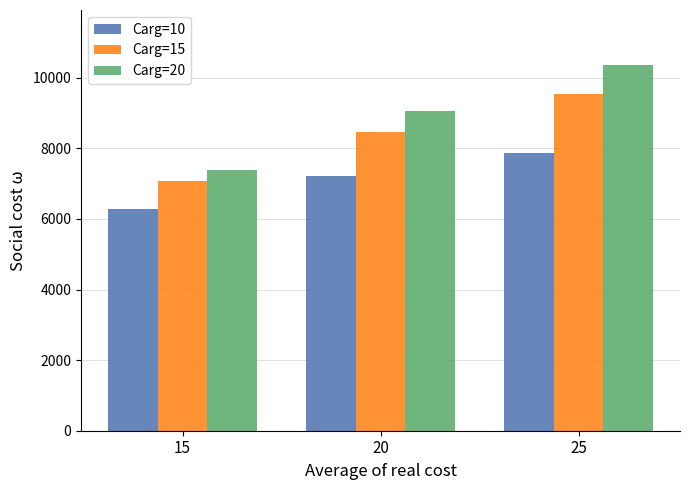

What are all the series names shown in the legend?

Carg=10, Carg=15, Carg=20